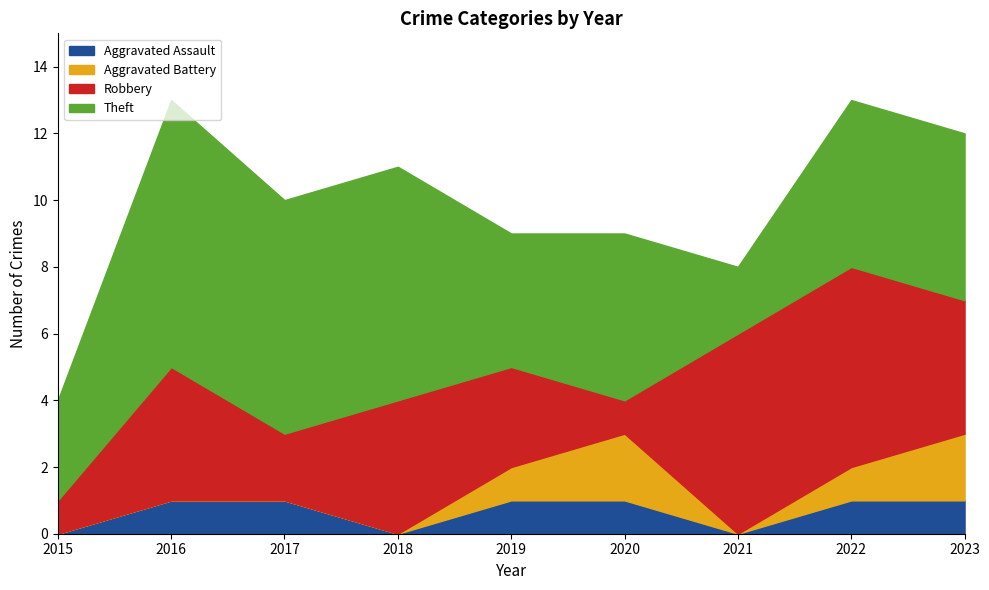

Rank the series by their maximum value, from highest to lowest.

Theft, Robbery, Aggravated Battery, Aggravated Assault